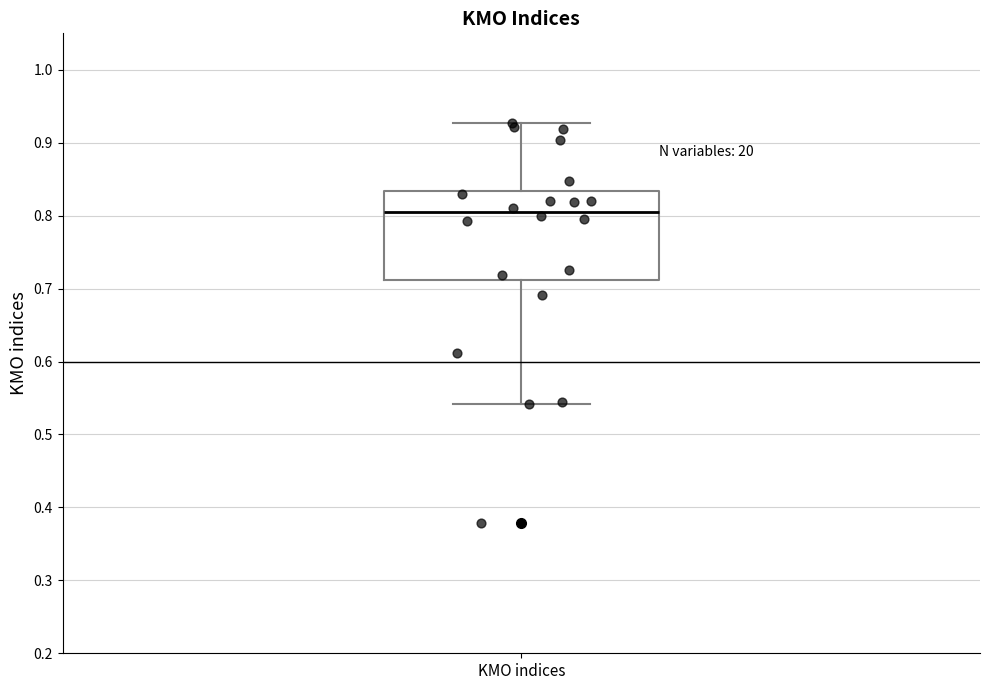

Read this box plot against the y-axis: the position of the median line, the range covered by the box, and the ends of both whiskers. The values are not printed on the chart, so give them approximately, as read against the axis.

median 0.80, box 0.71 to 0.83, whiskers 0.54 to 0.93